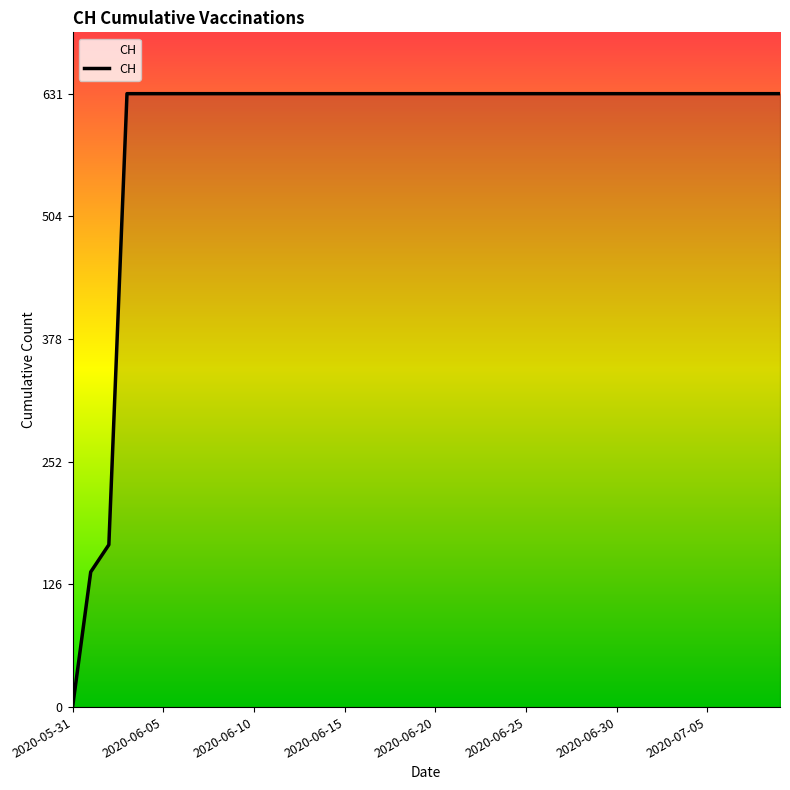

What is the difference between the maximum and minimum values?

631